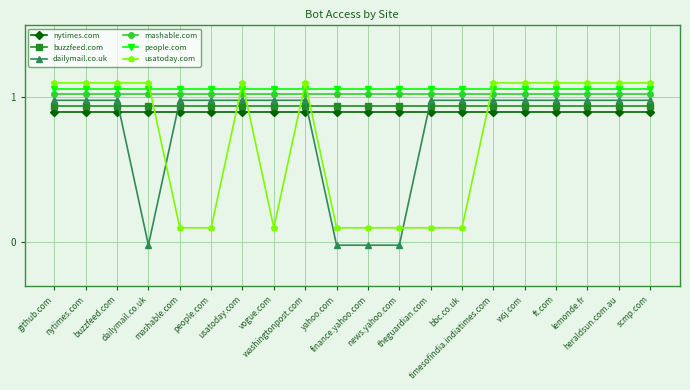

Is it true that people.com equals 1.1 at vogue.com?

True